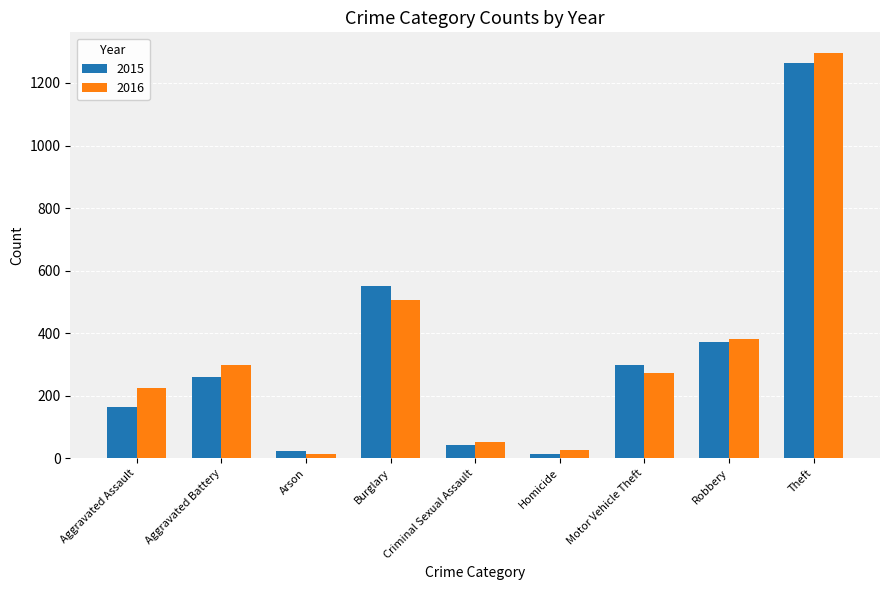

What is the spread (max minus min) of values at Arson?

8